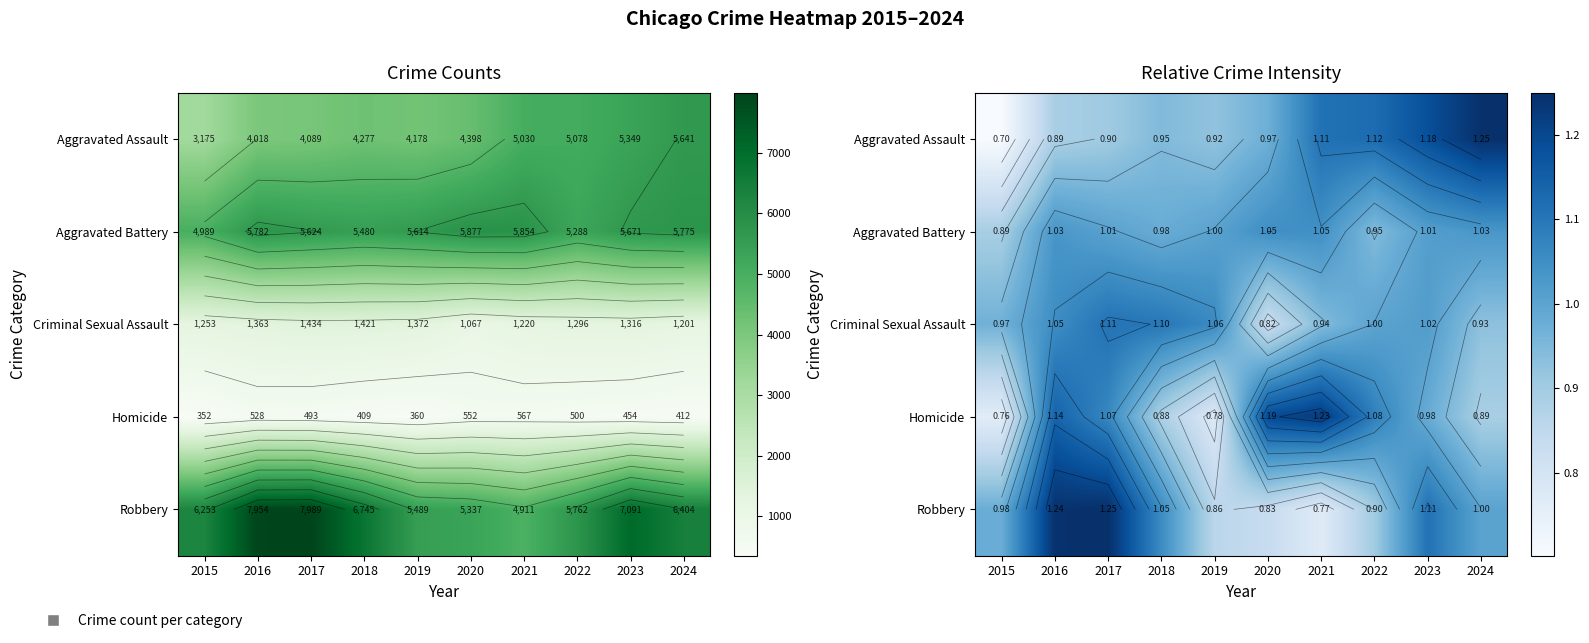

What is the minimum value shown in the chart?

0.7